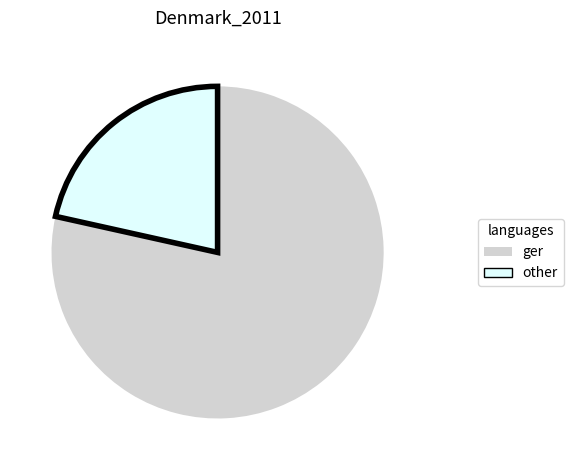

Approximately how many times larger is the value at ger compared to other?

3.6